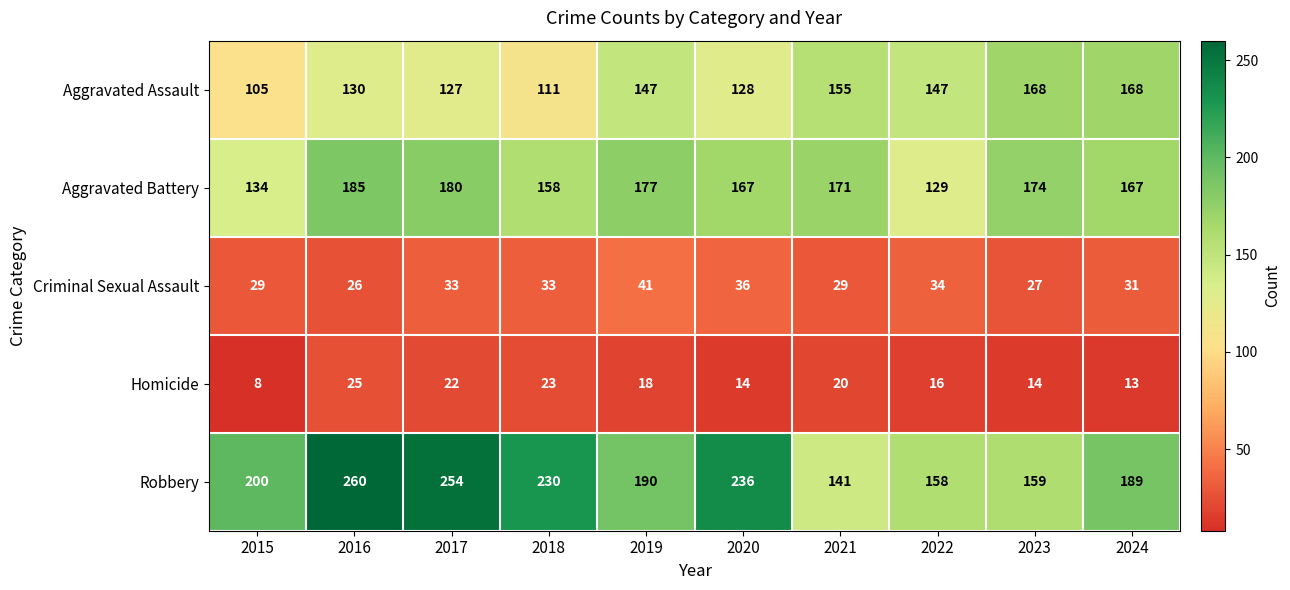

At which label does Aggravated Battery reach its peak?

2016